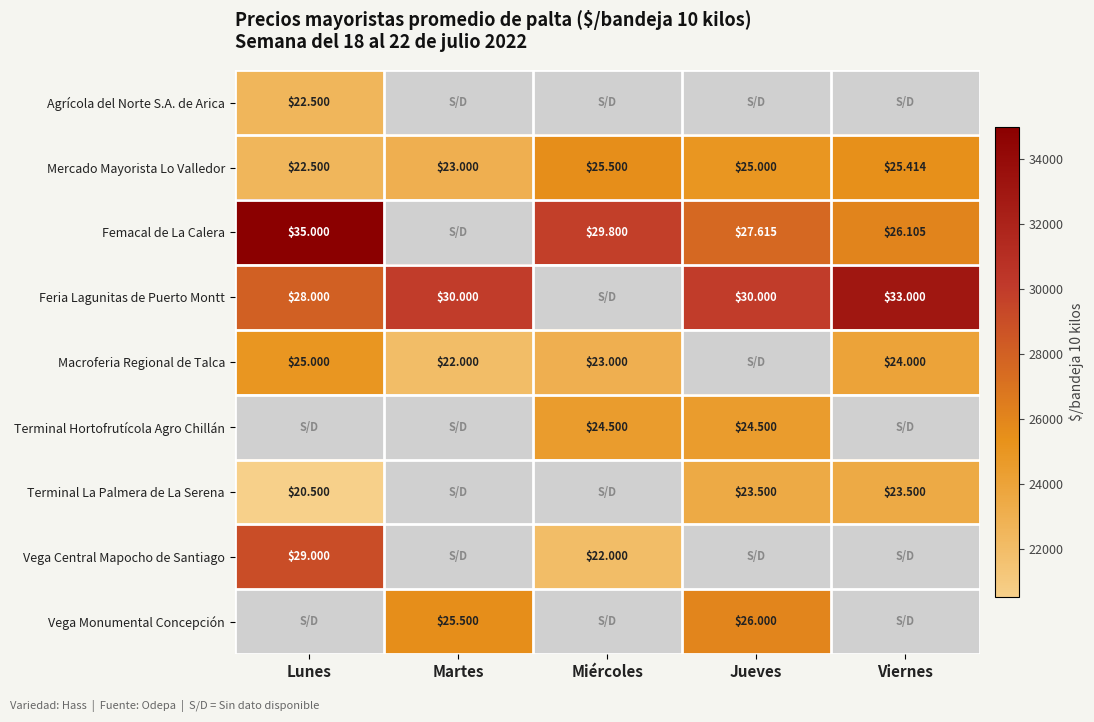

What is the minimum value shown in the chart?

20500.0